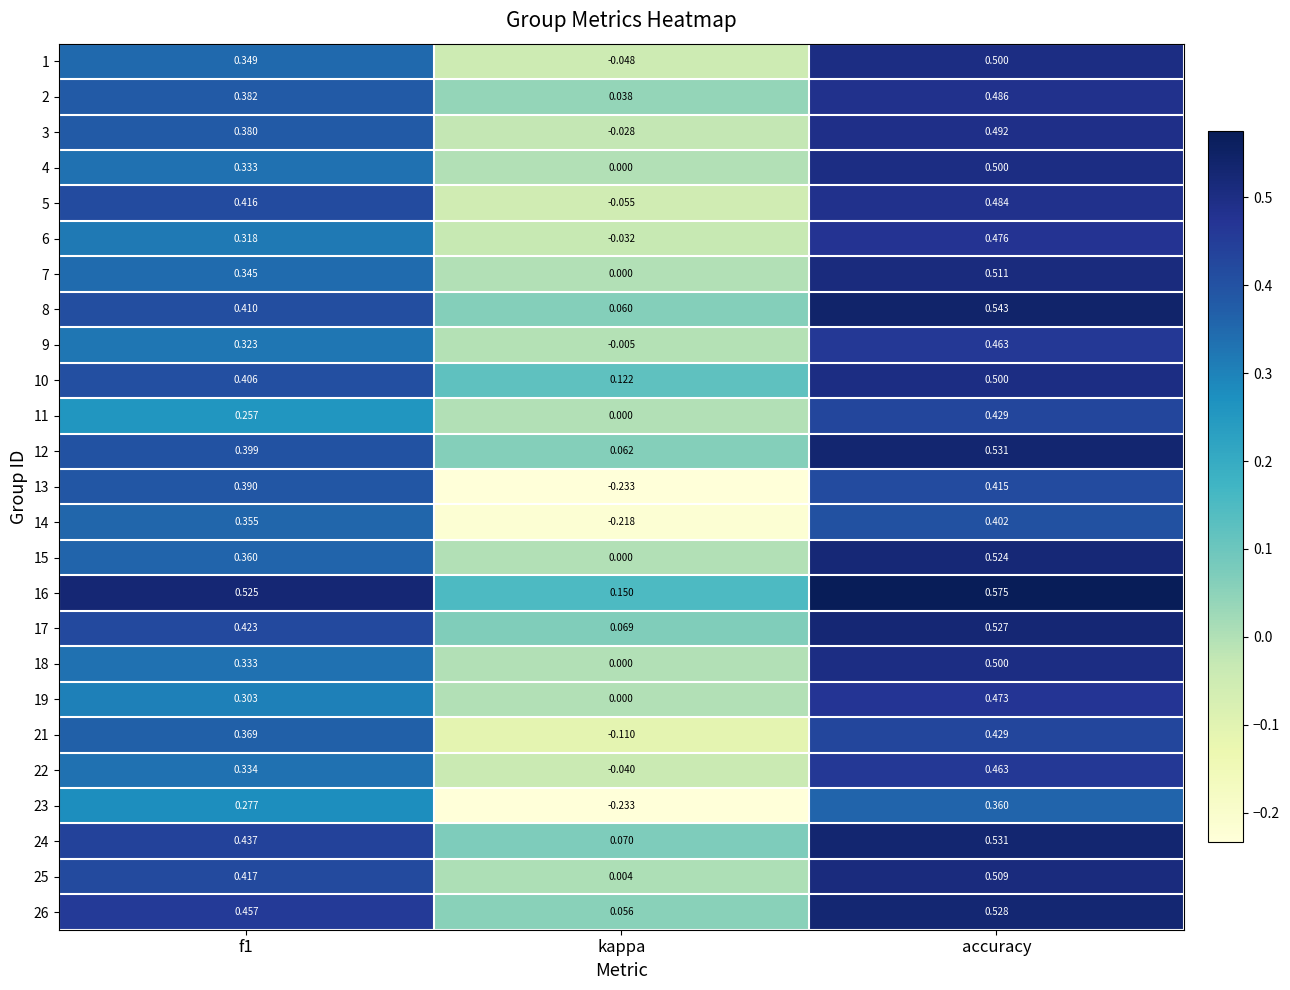

Which category has the lowest value across all series?

kappa